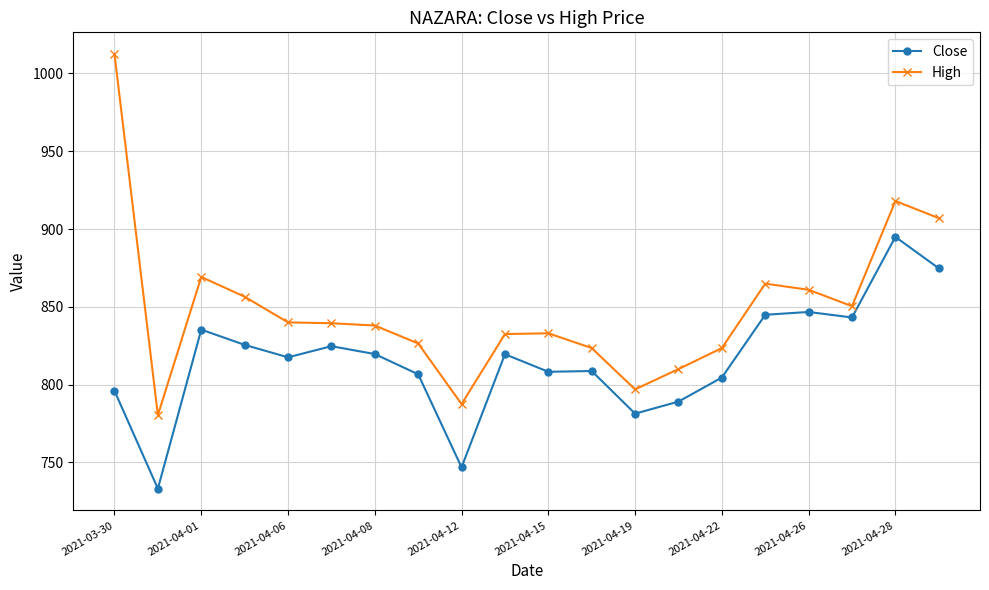

True or false: High has more than 0 points higher than both neighbors.

True